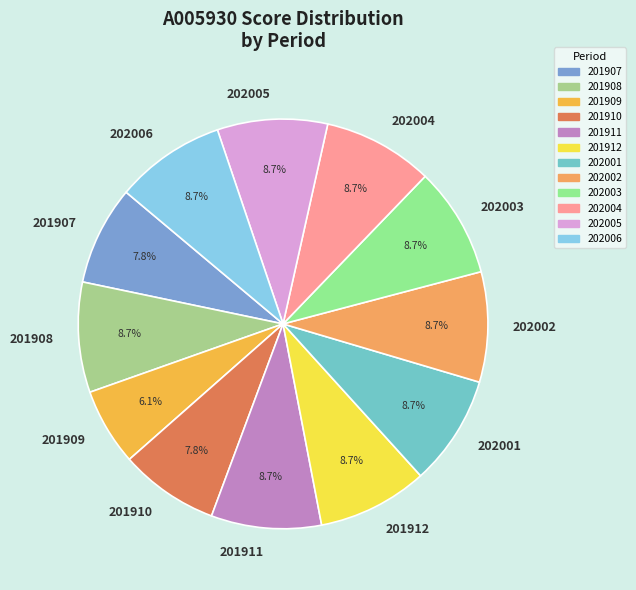

Do 202005 and 202004 together represent more than half of the pie?

No